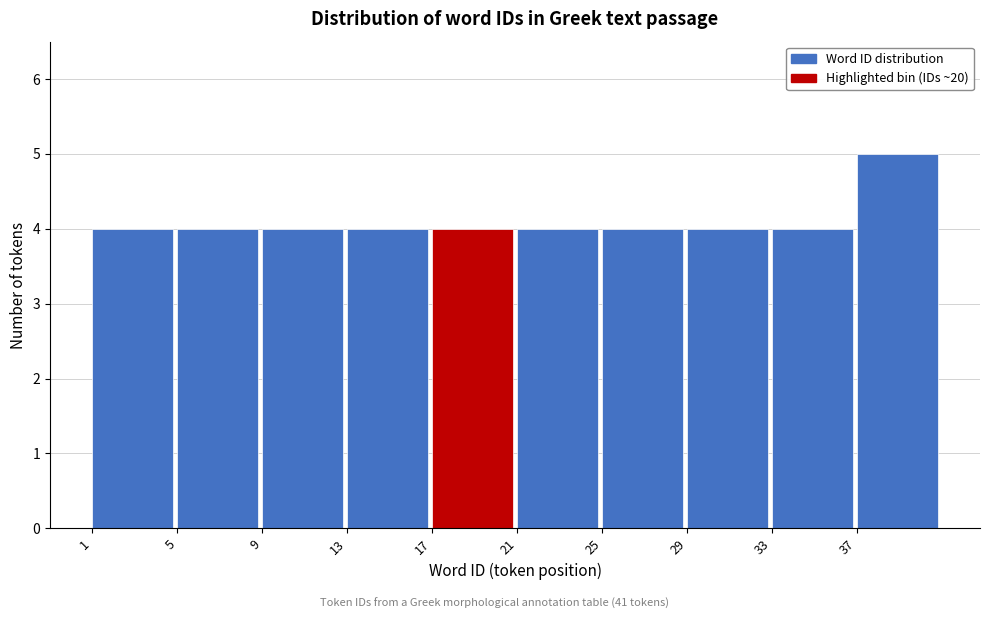

Reading left to right, list every bar in this chart as the range it spans on the x-axis followed by its height. The values are not printed on the chart, so give them approximately, as read against the axis.

1 to 5: 4
5 to 9: 4
9 to 13: 4
13 to 17: 4
17 to 21: 4
21 to 25: 4
25 to 29: 4
29 to 33: 4
33 to 37: 4
37 to 41: 5